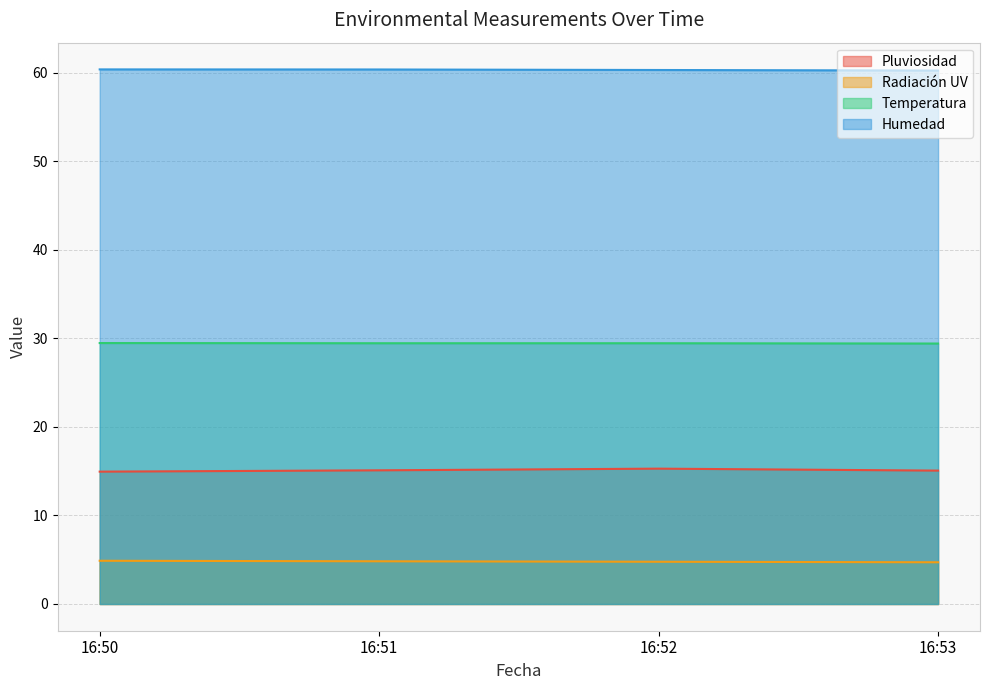

Count the Temperatura values in the range 29 to 30.

4